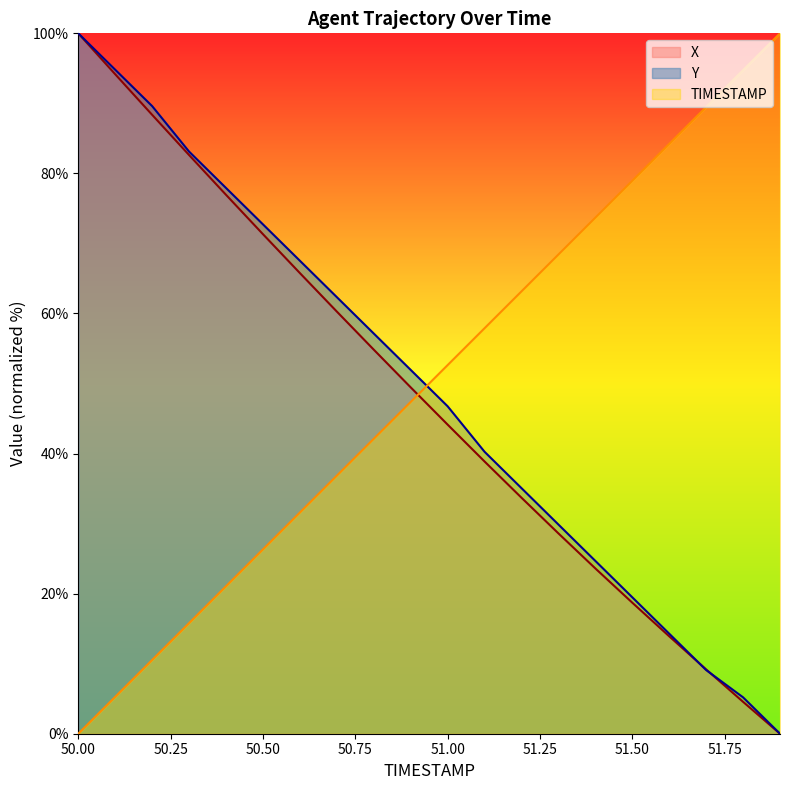

At 50.2, list the series in order from largest to smallest.

Y, X, TIMESTAMP